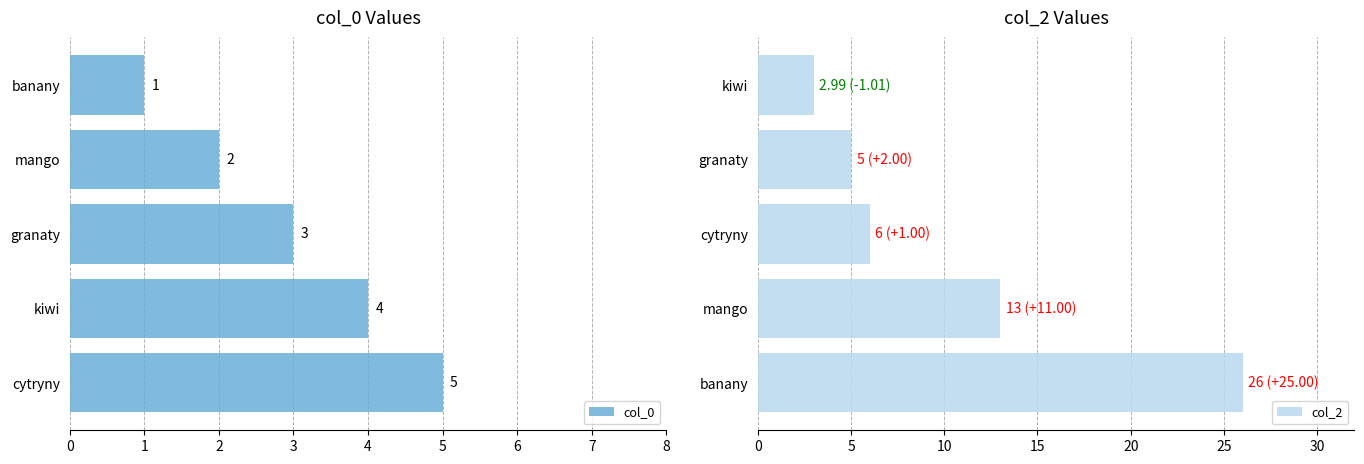

Count the number of data series in this chart.

2